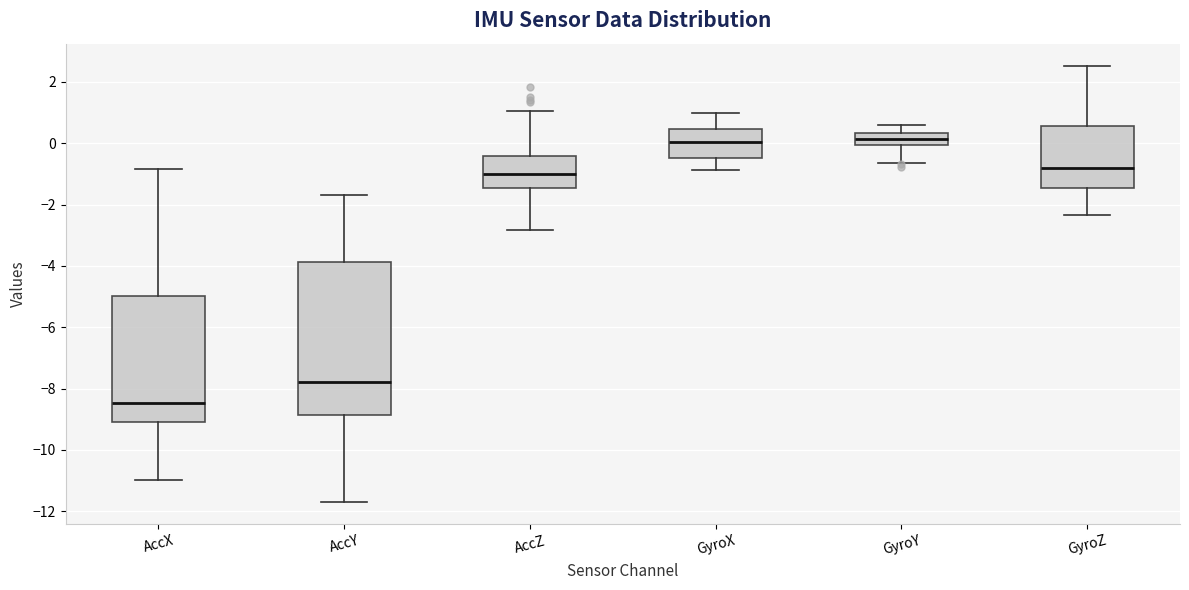

Which box's median line is the lowest?

AccX